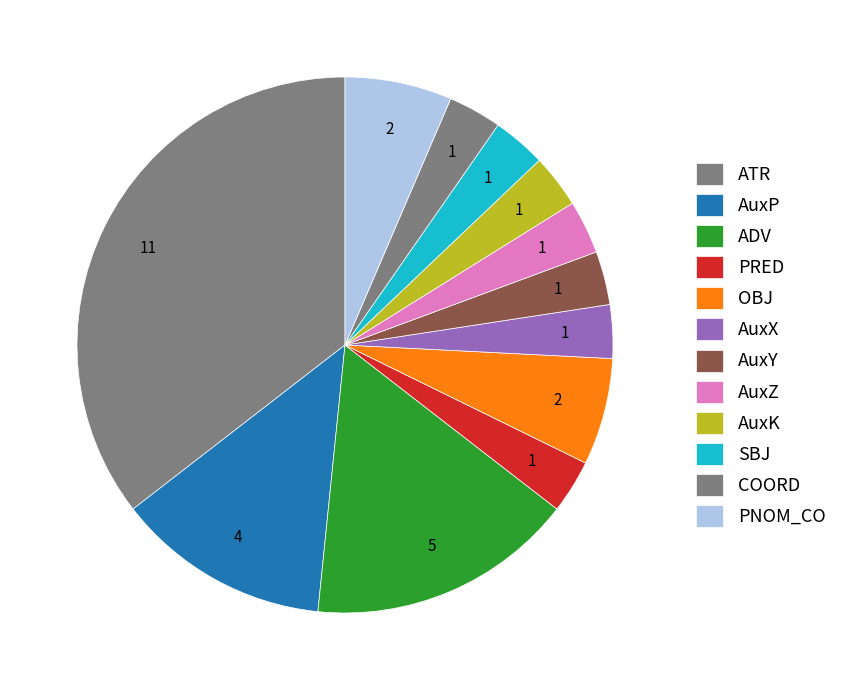

Rank the categories by value from lowest to highest.

PRED, AuxX, AuxY, AuxZ, AuxK, SBJ, COORD, OBJ, PNOM_CO, AuxP, ADV, ATR